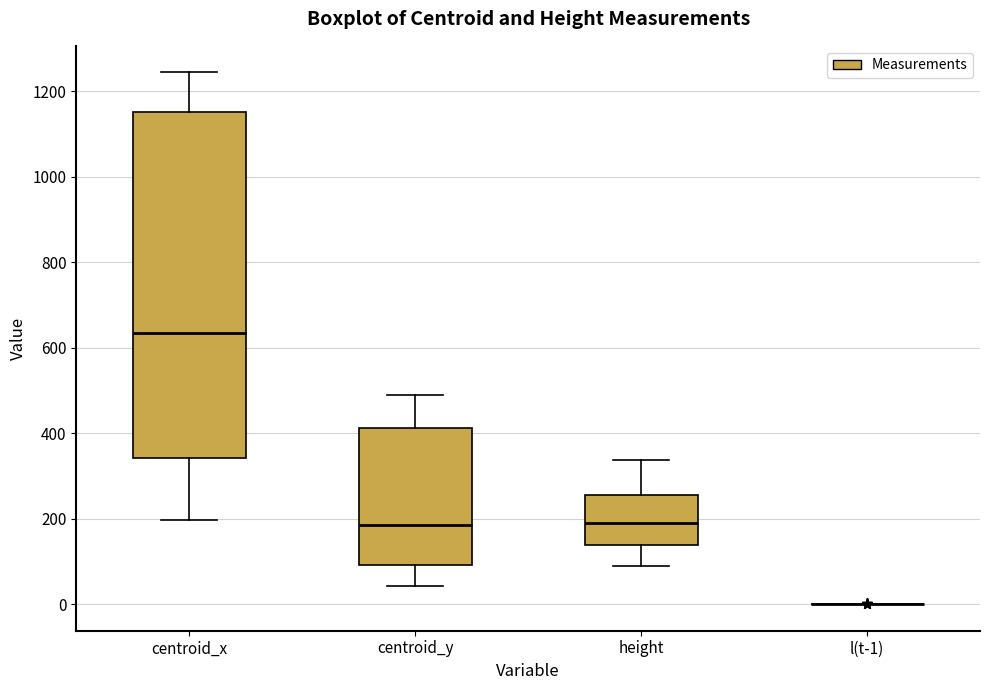

Reading left to right, read every box against the y-axis: the position of its median line, the range the box covers, and the ends of its whiskers. The values are not printed on the chart, so give them approximately, as read against the axis.

centroid_x: median 640, box 340 to 1160, whiskers 200 to 1240
centroid_y: median 180, box 100 to 420, whiskers 40 to 480
height: median 180, box 140 to 260, whiskers 100 to 340
l(t-1): box collapsed to a line at 0, whiskers 0 to 0